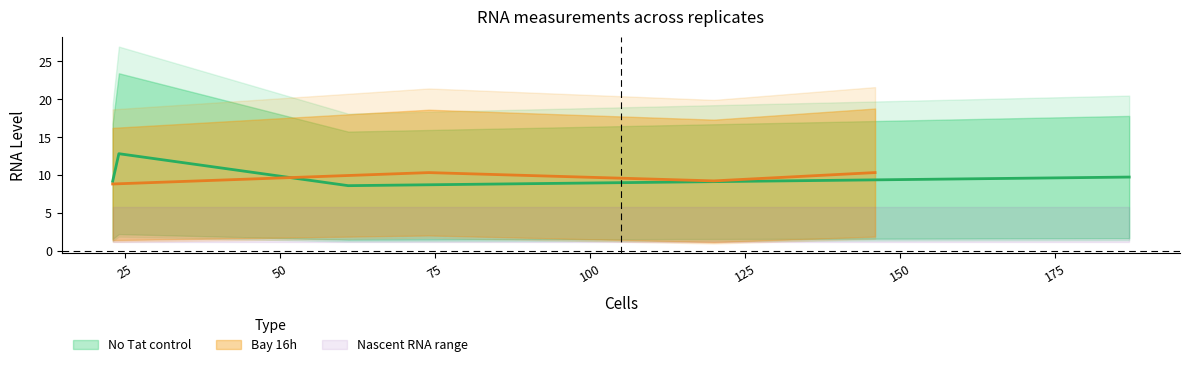

Which series has the widest spread of values?

No Tat control Released RNA